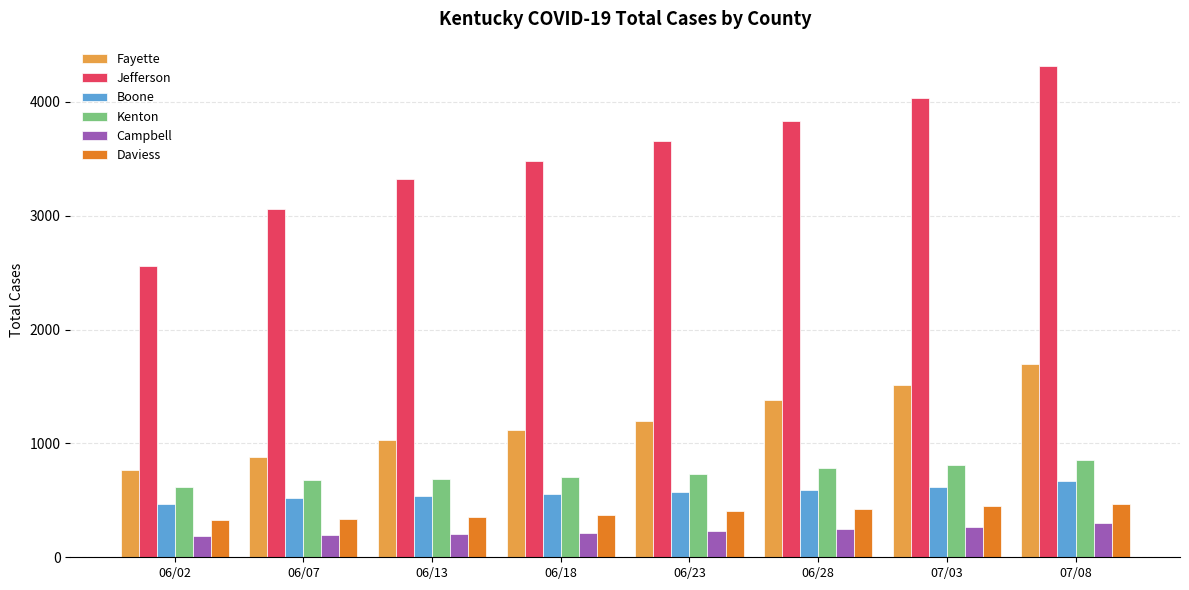

What is the lowest value of the Kenton series?

614